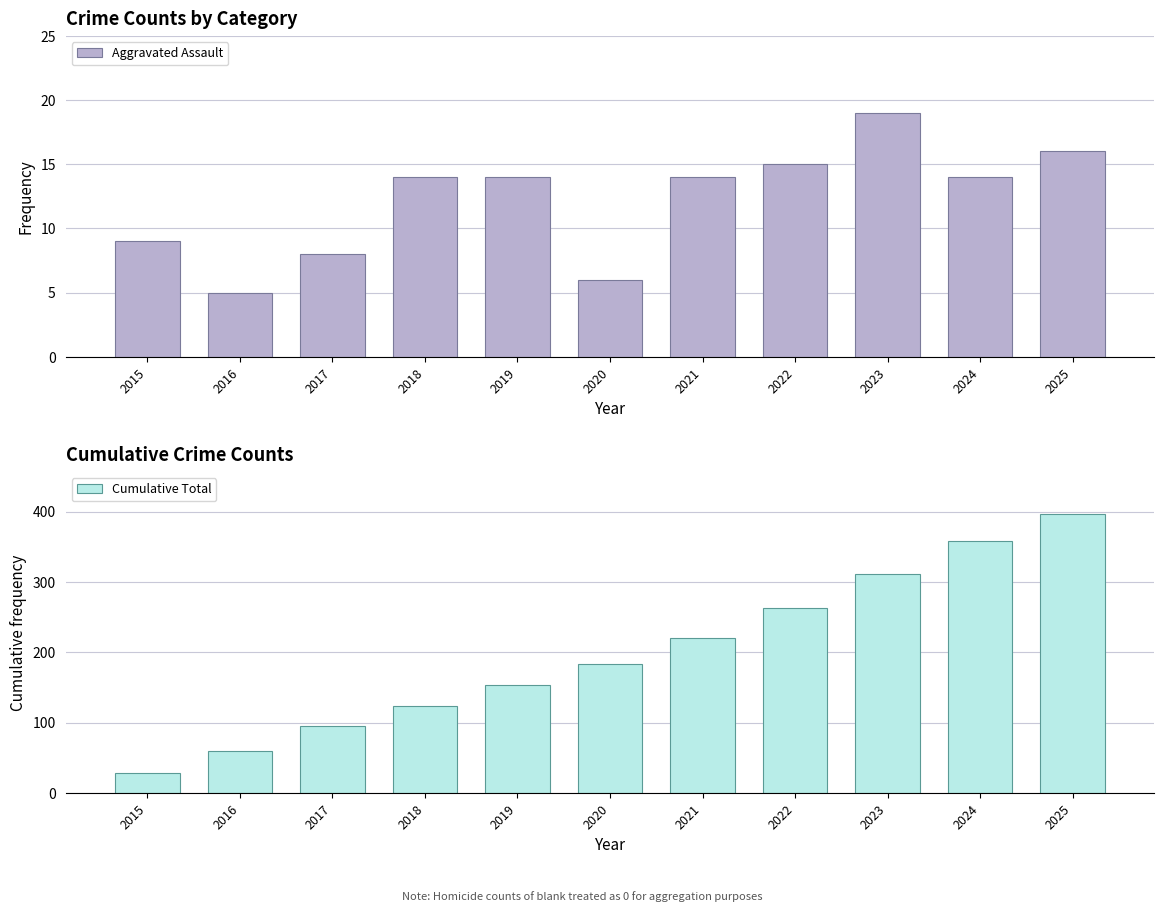

Which label corresponds to the smallest value in the chart?

2016